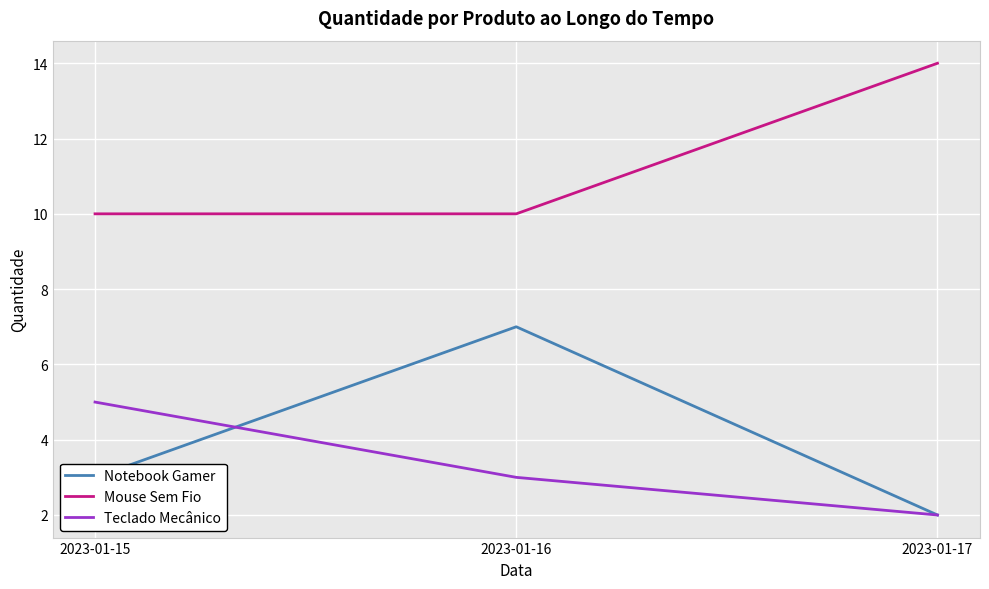

At which label does Teclado Mecânico reach its minimum?

2023-01-17